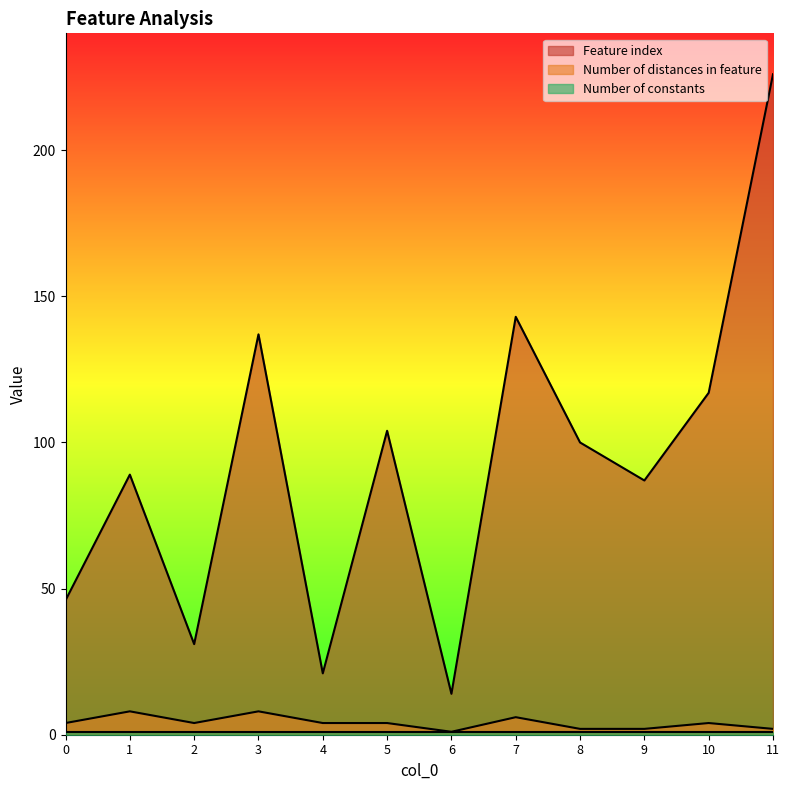

Which category has the highest value in the Feature index series?

11